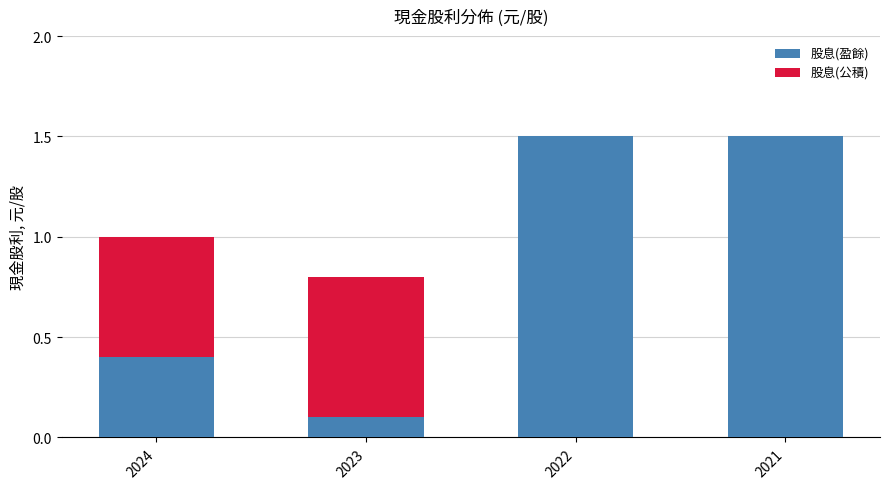

What is the sum of all 股息(盈餘) values?

3.5